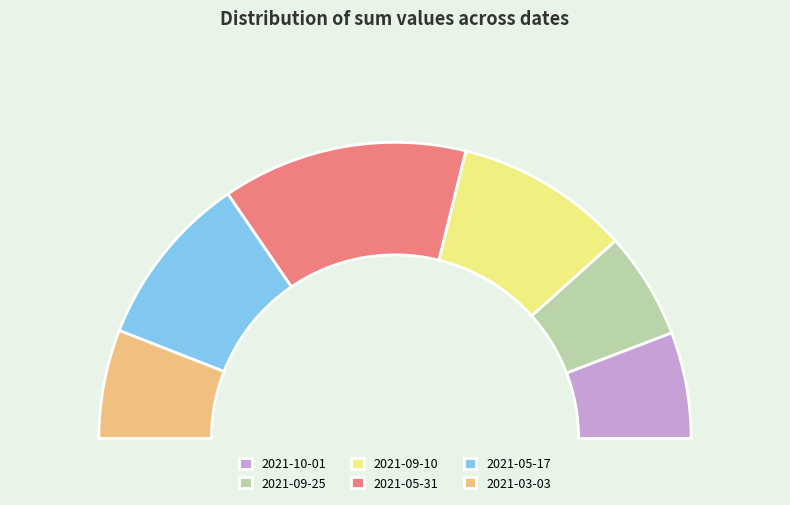

Between 2021-05-17 and 2021-05-31, which is larger?

2021-05-31